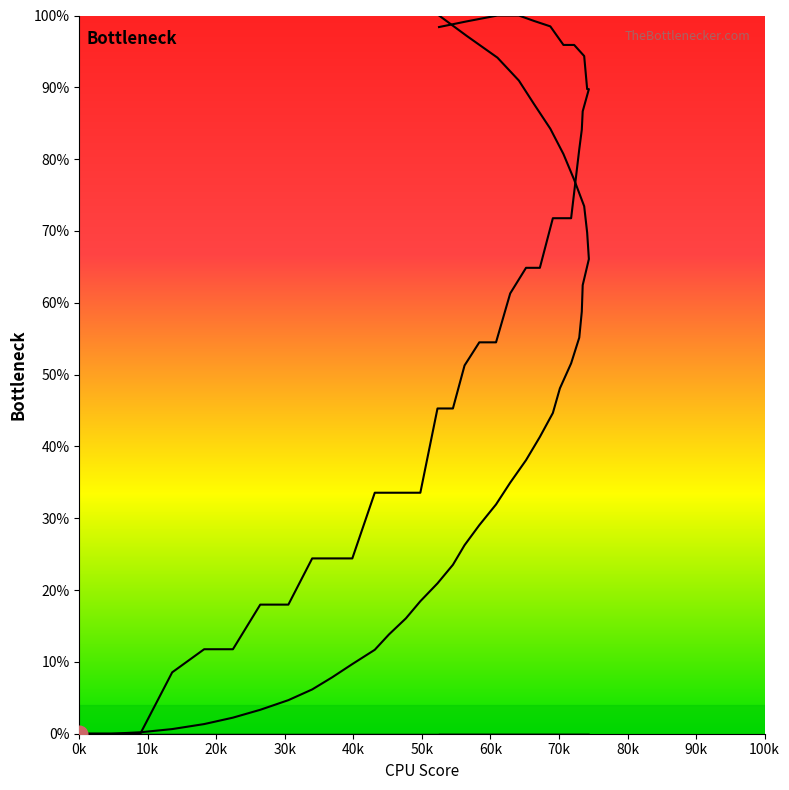

True or false: col_3_line has more than 2 points higher than both neighbors.

False